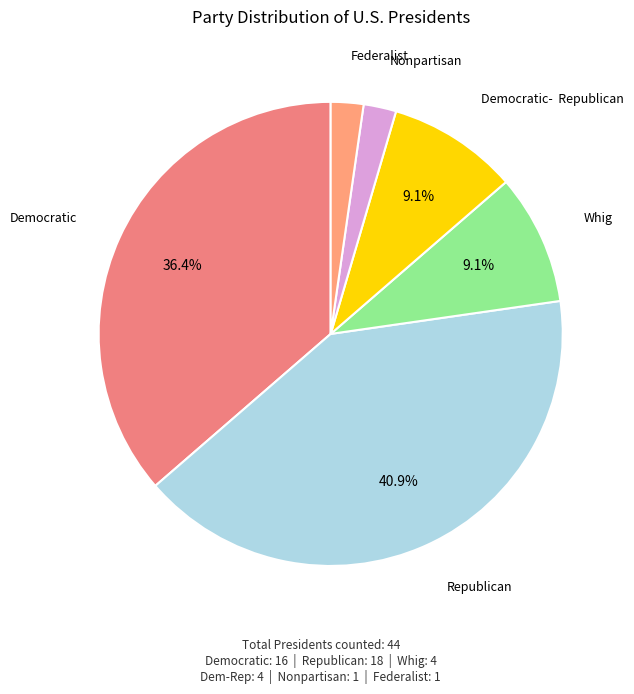

What is the largest slice in the pie chart?

Republican